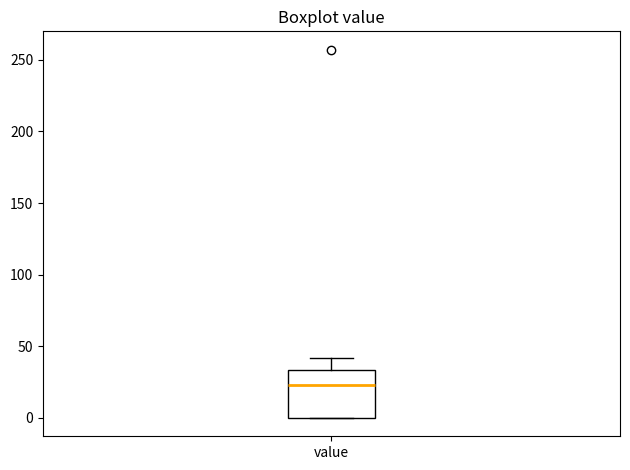

Transcribe this box plot: give where the median line is, the range the box spans, and where the two whiskers end, as read against the y-axis. The values are not printed on the chart, so give them approximately, as read against the axis.

median 25, box 0 to 35, whiskers 0 to 40